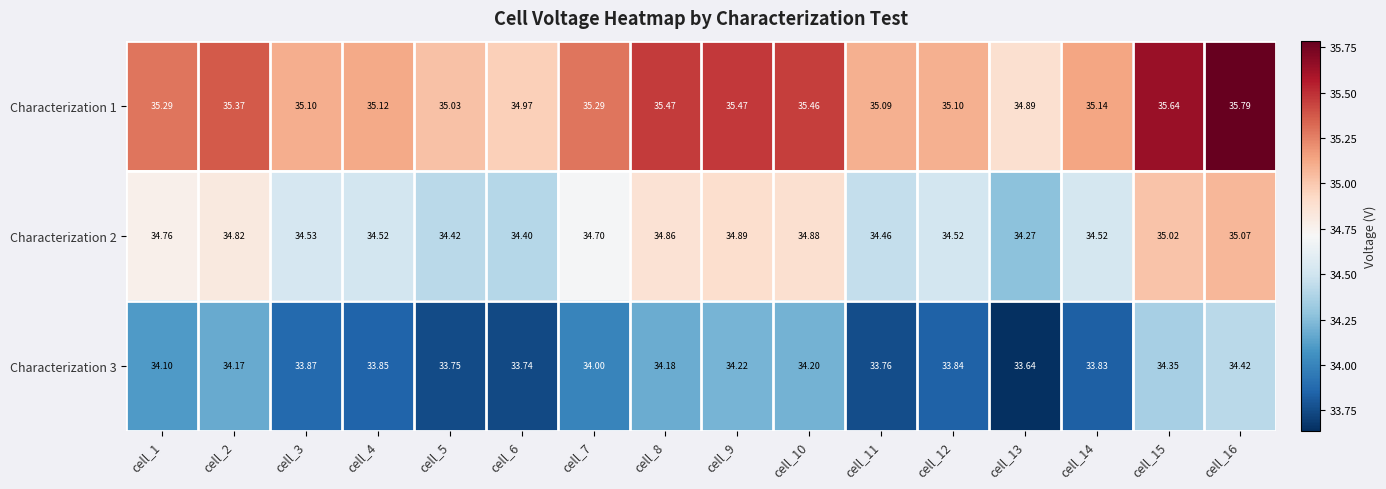

List the series in order of their overall mean, highest first.

Characterization 1, Characterization 2, Characterization 3